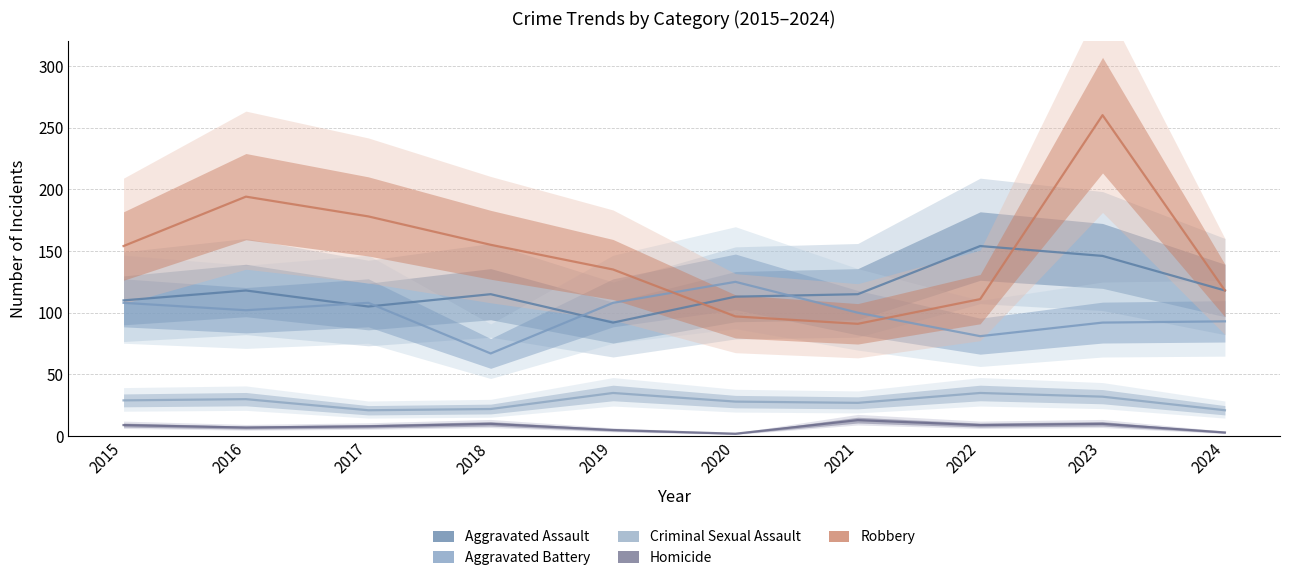

How many interior local valleys does the Aggravated Assault series have?

2